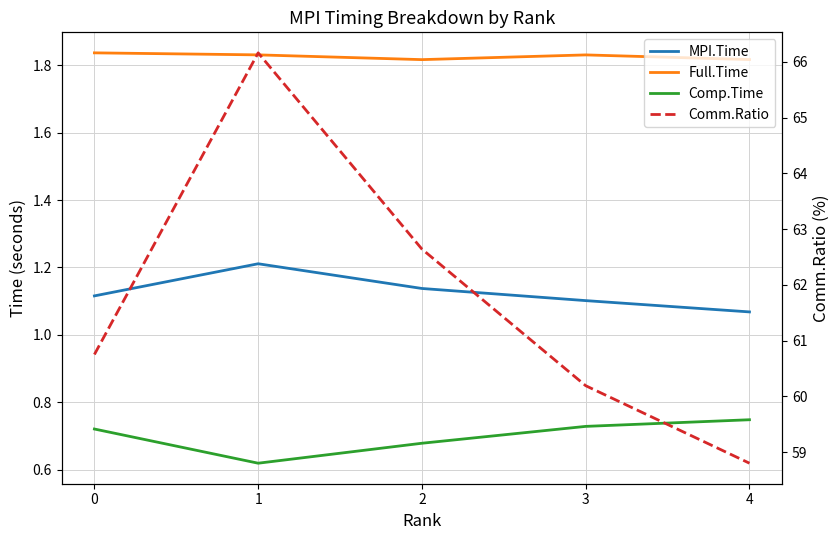

List the series in order of their peak value, highest first.

Comm.Ratio, Full.Time, MPI.Time, Comp.Time